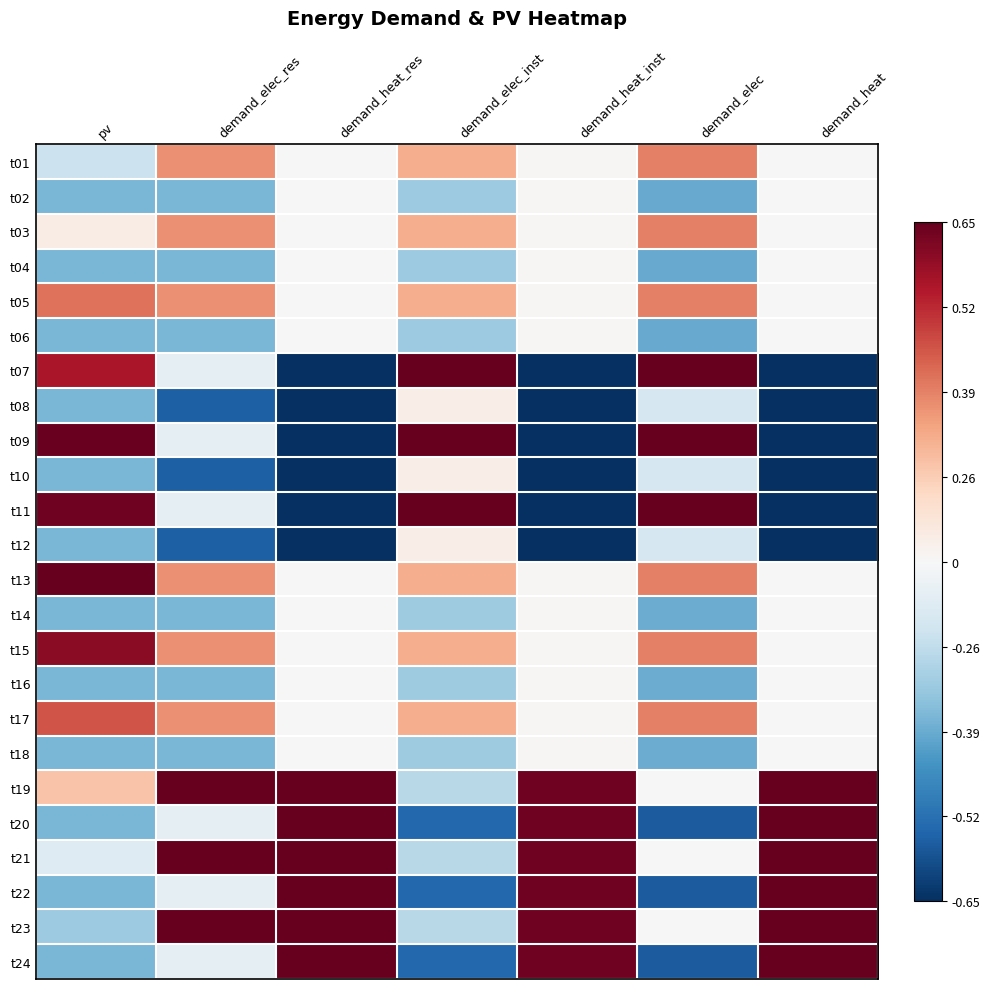

Which label corresponds to the largest value in the chart?

demand_elec_inst